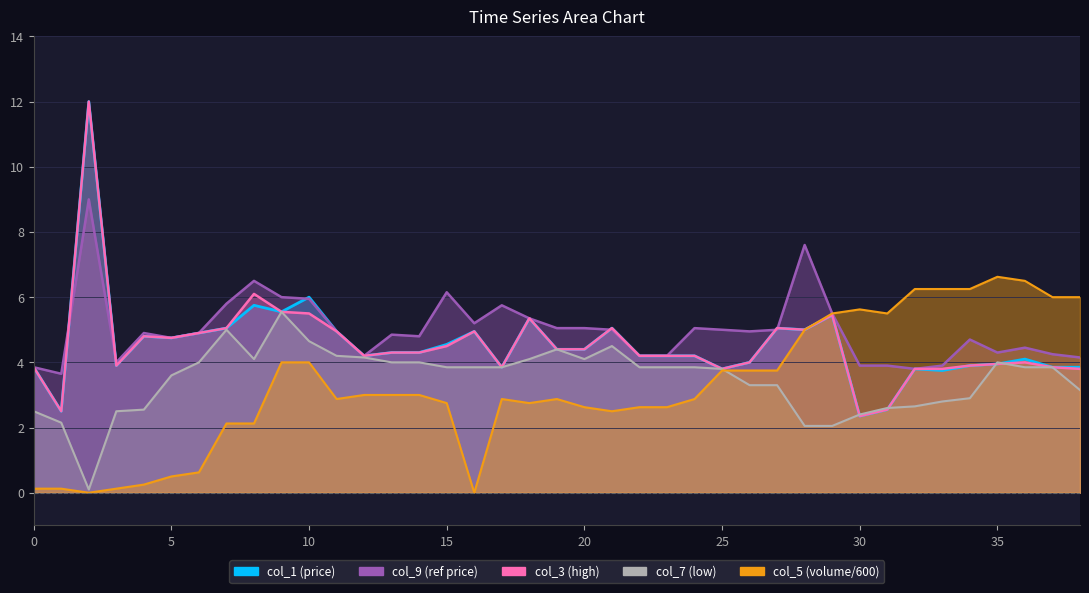

At which label does col_1 reach its peak?

2